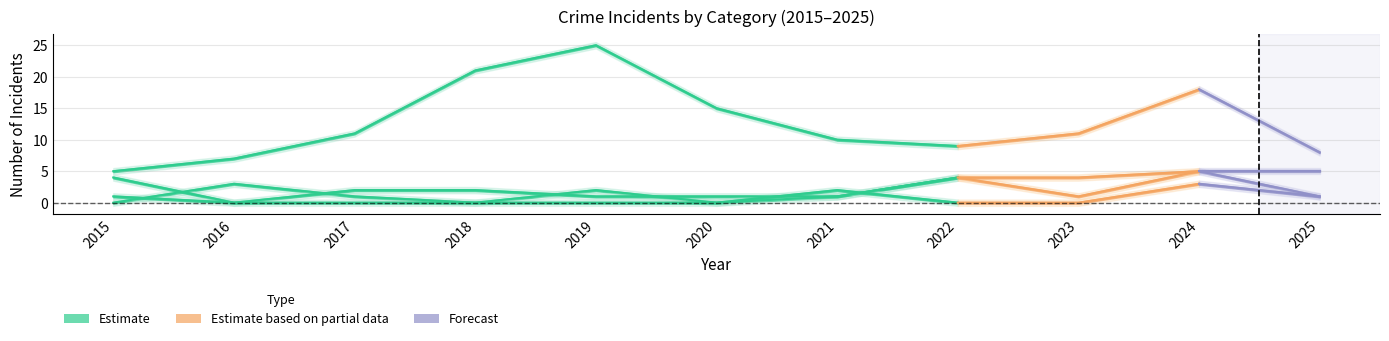

What is the difference between the values at 2019 and 2018?

2